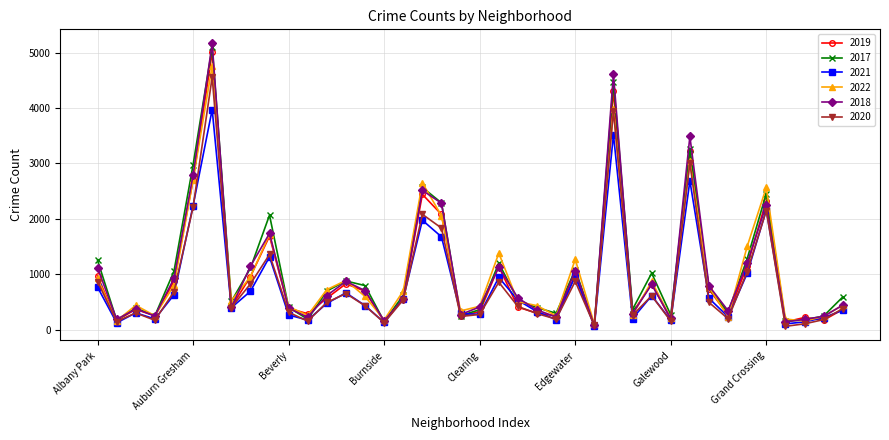

Which series has the largest range (max minus min)?

2018